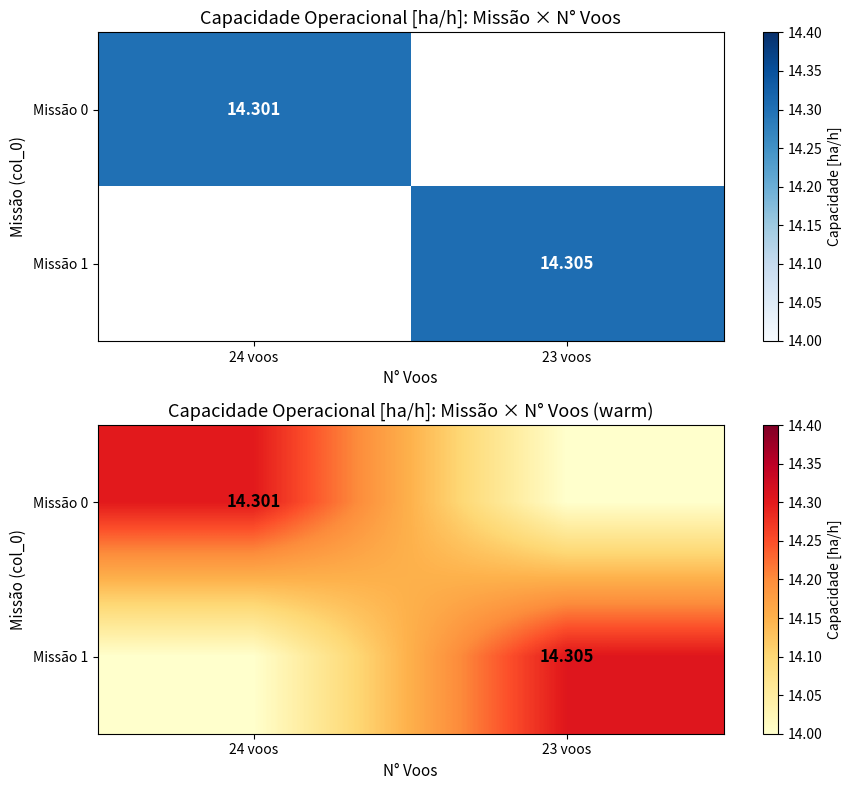

Which series has the largest range (max minus min)?

Missão 1